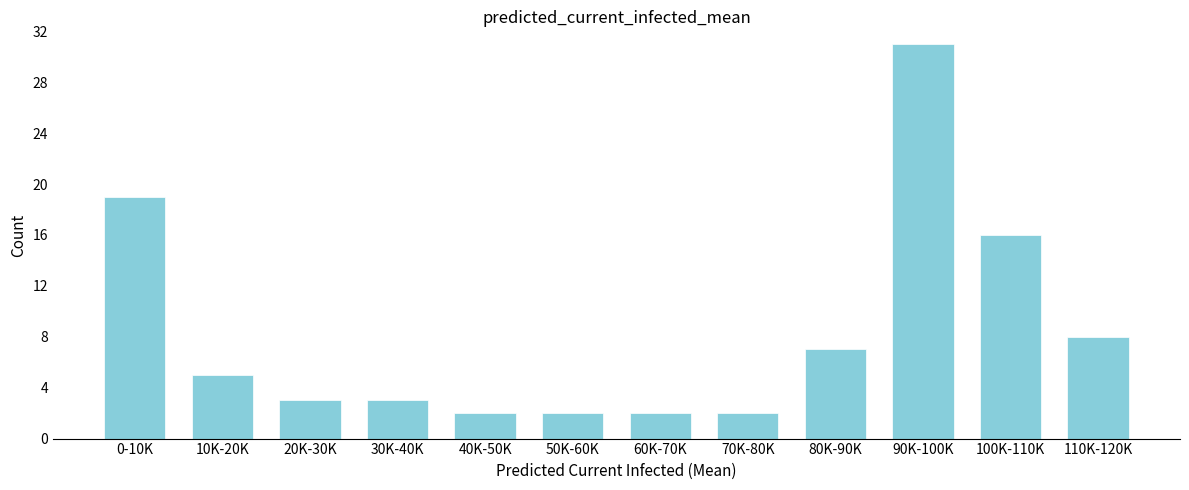

Reading right to left, list all the values displayed in this chart.

110K-120K=8	100K-110K=16	90K-100K=31	80K-90K=7	70K-80K=2	60K-70K=2	50K-60K=2	40K-50K=2	30K-40K=3	20K-30K=3	10K-20K=5	0-10K=19